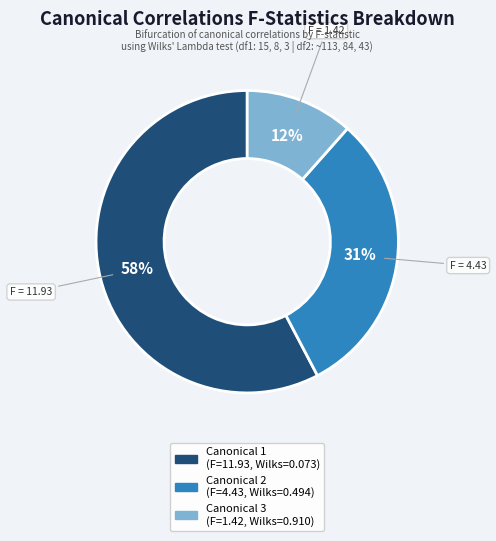

Combined, do Canonical 3 (F=1.42, Wilks=0.910) and Canonical 2 (F=4.43, Wilks=0.494) account for over 50%?

No